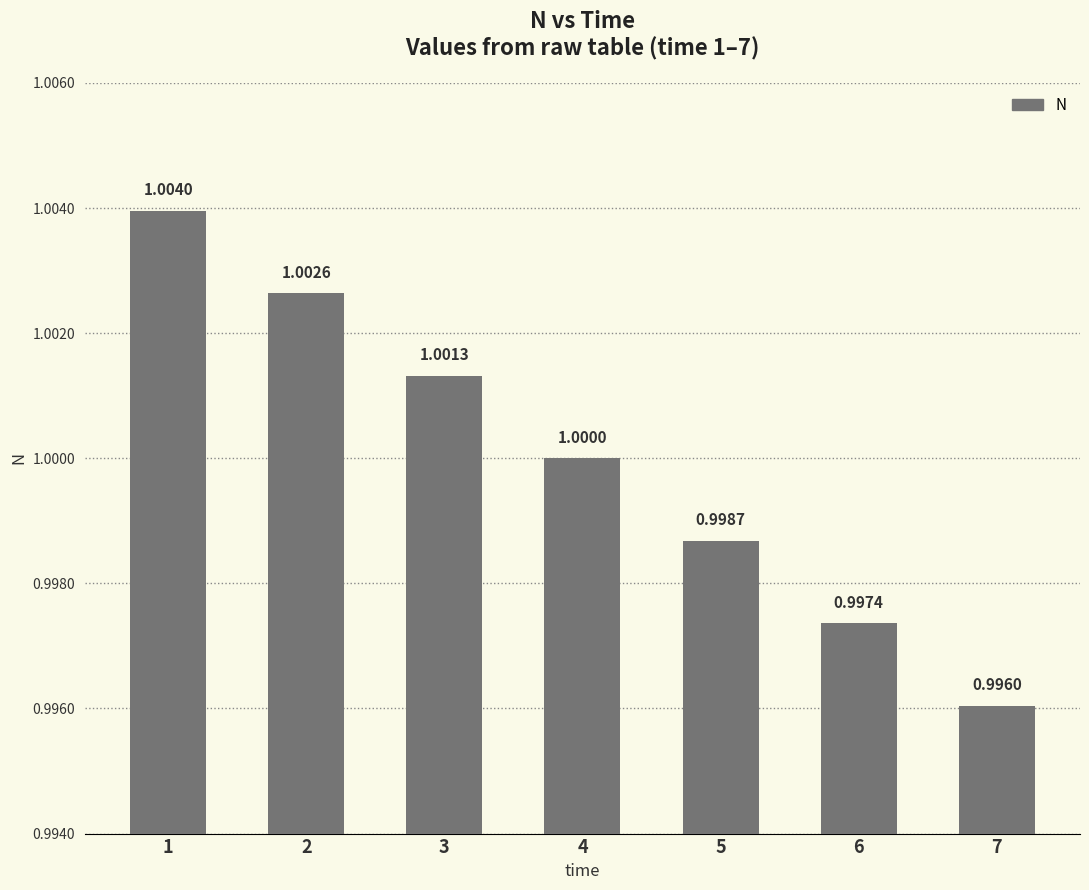

At which category does the chart reach its minimum across all series?

7